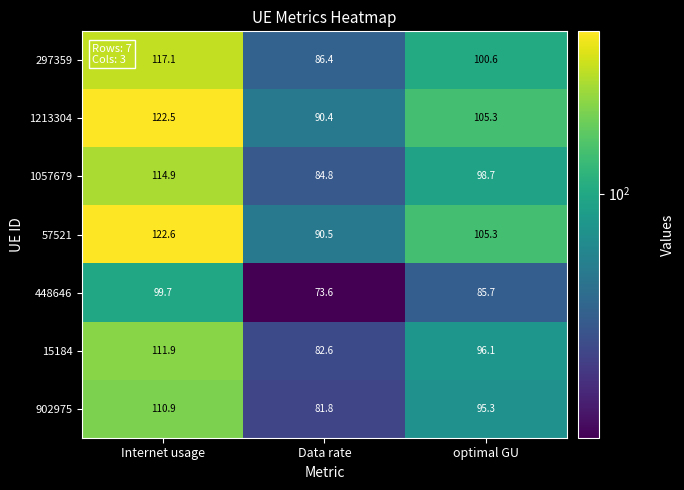

Reading left to right, what are all the values shown in this chart?

297359: 117.1	86.4	100.6
1213304: 122.5	90.4	105.3
1057679: 114.9	84.8	98.7
57521: 122.6	90.5	105.3
448646: 99.7	73.6	85.7
15184: 111.9	82.6	96.1
902975: 110.9	81.8	95.3